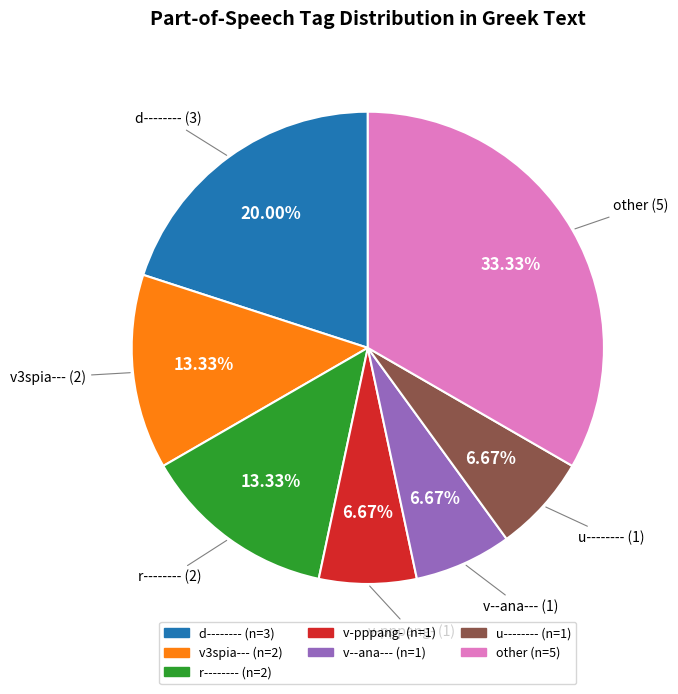

Is there any slice that represents more than half of the pie?

No